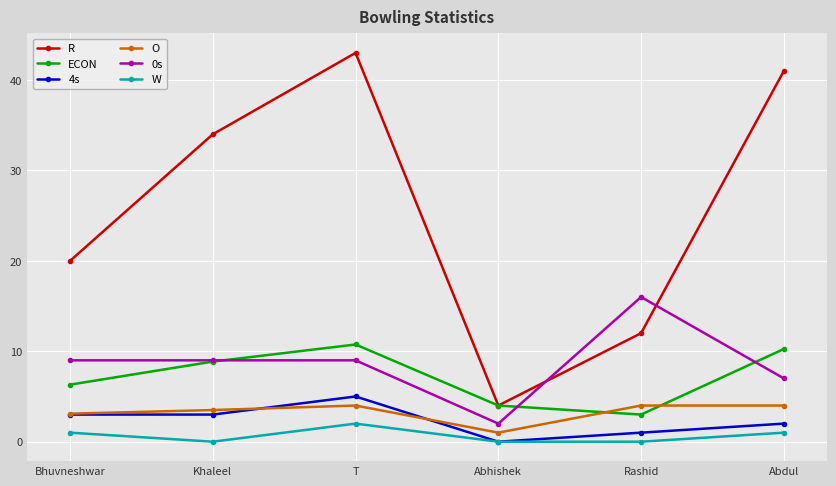

What is the value of the O point at the 1st from the left?

3.1